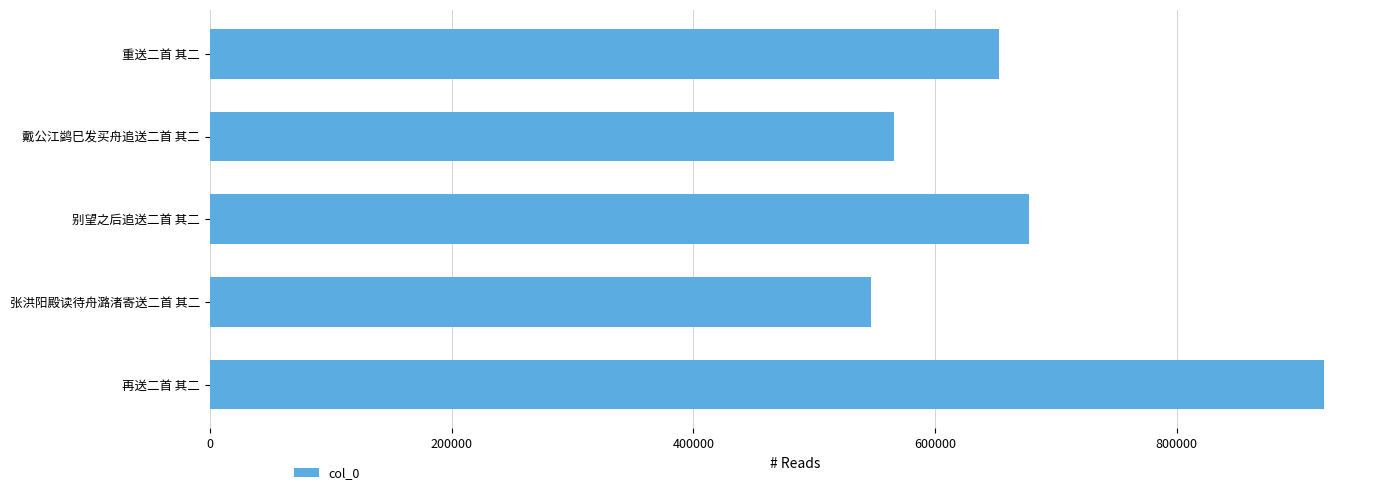

What is the greatest value displayed?

922006